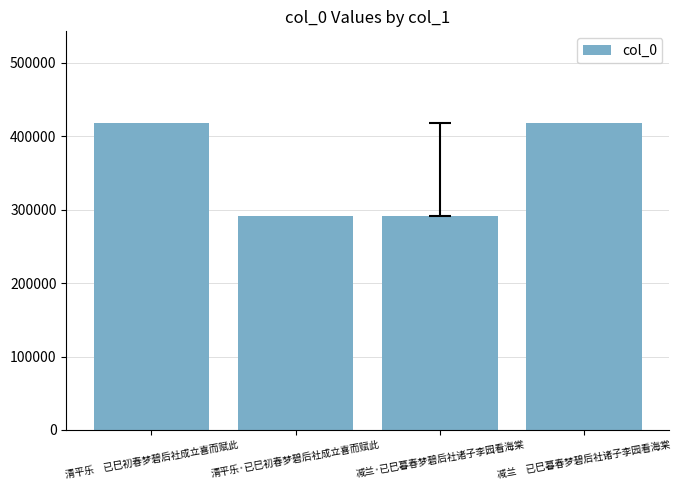

What is the difference between the second highest and minimum values?

125555